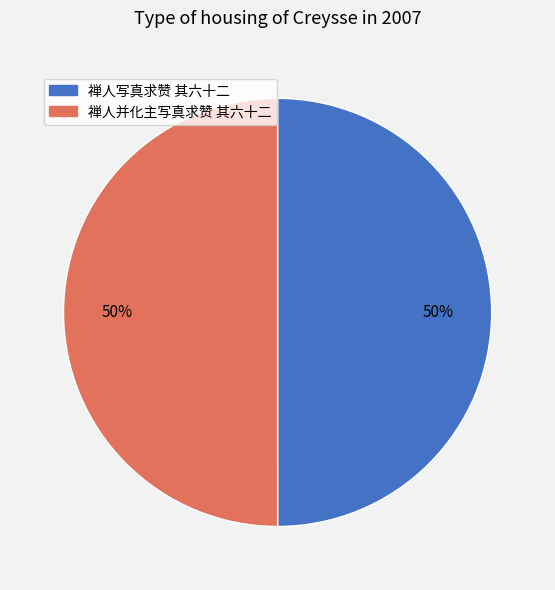

To the nearest percent, what is the average slice percentage?

50%